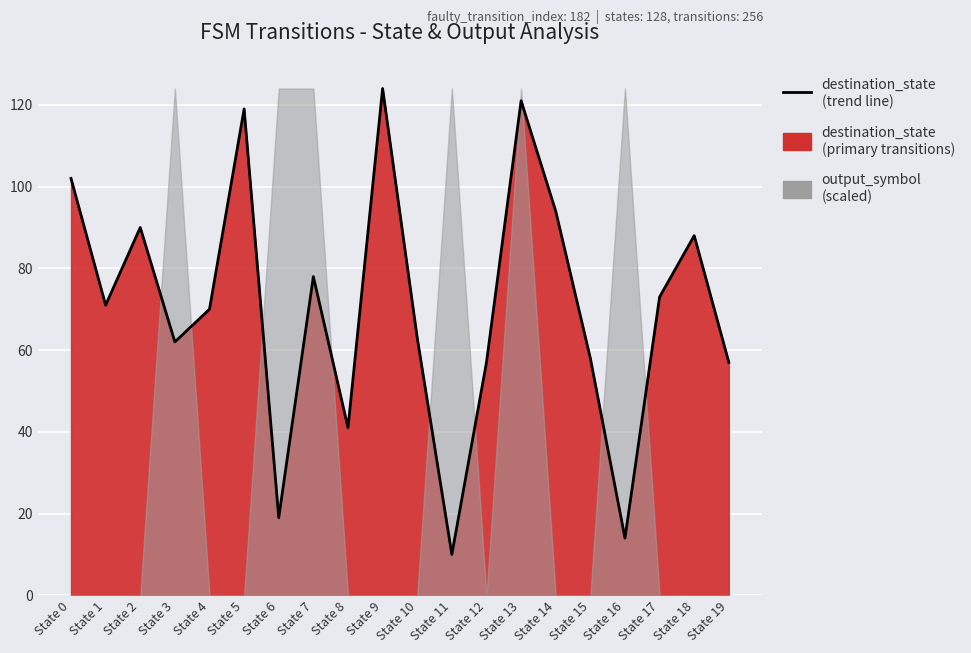

Count the number of categories in the chart.

20